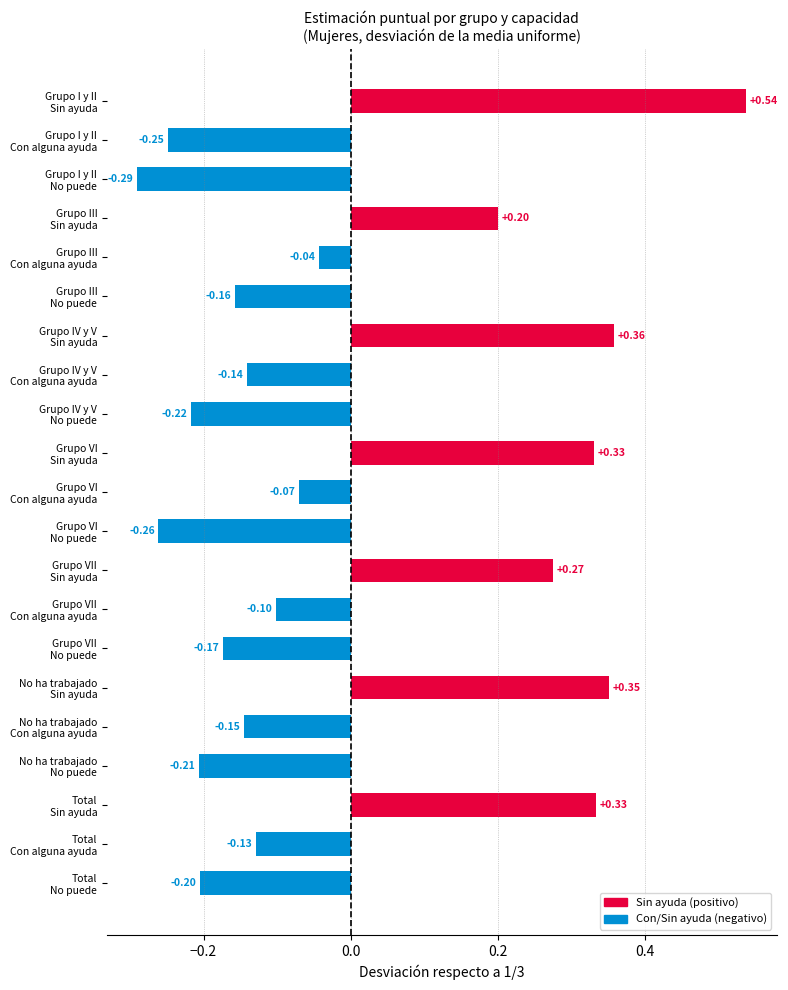

How many values are above zero?

7